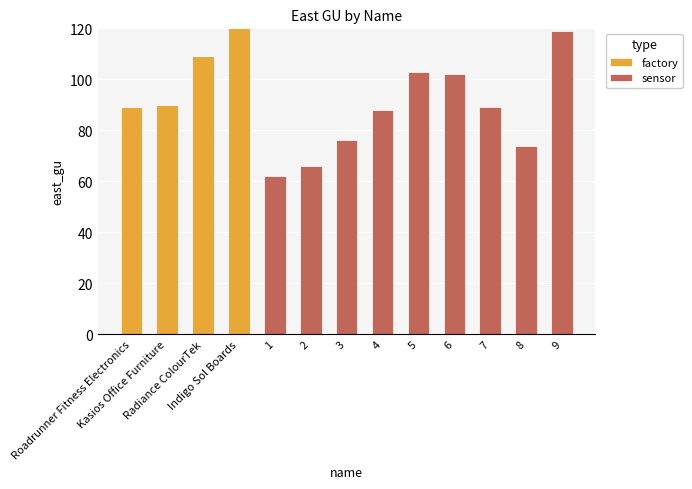

The factory series shows 25 at Radiance ColourTek. True or false?

False